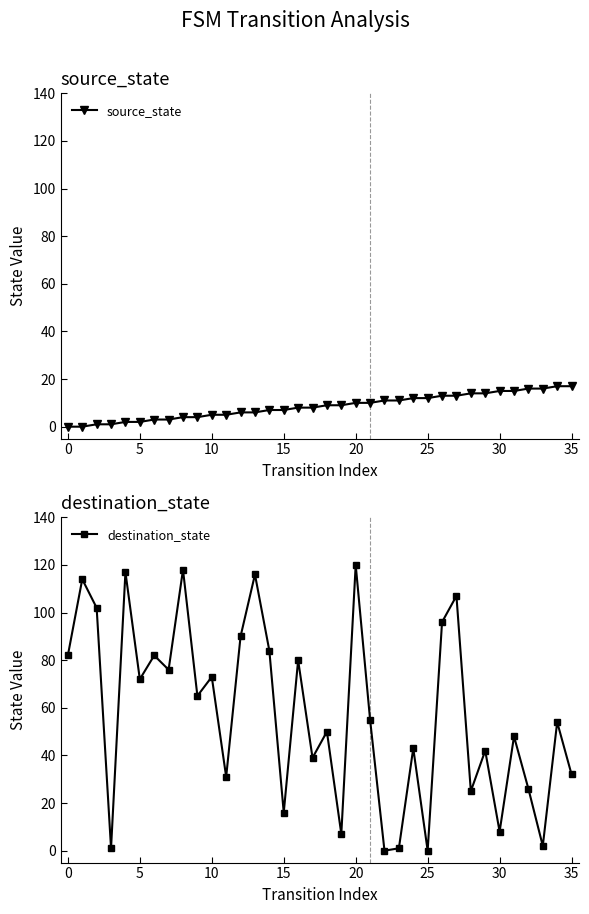

What is the difference between the highest and lowest values at 19?

2